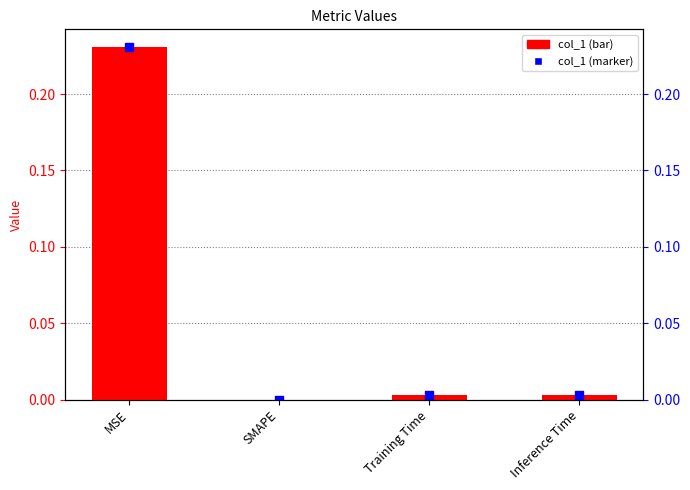

Which series contains the highest Y value?

col_1